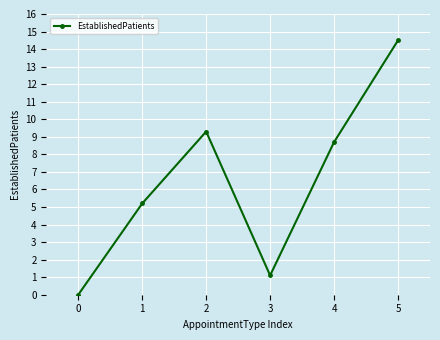

Rank the categories by value from highest to lowest.

5, 2, 4, 1, 3, 0